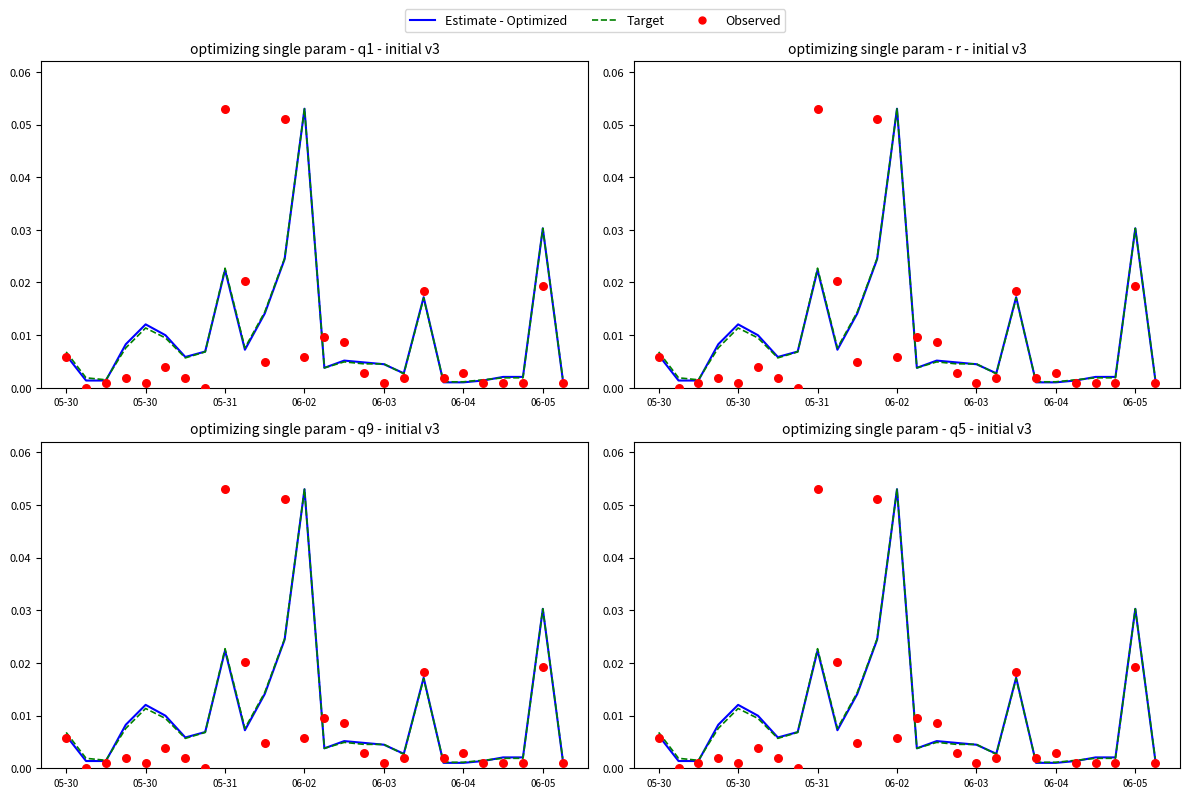

What are all the series names shown in the legend?

Estimate - Optimized, Target, Observed